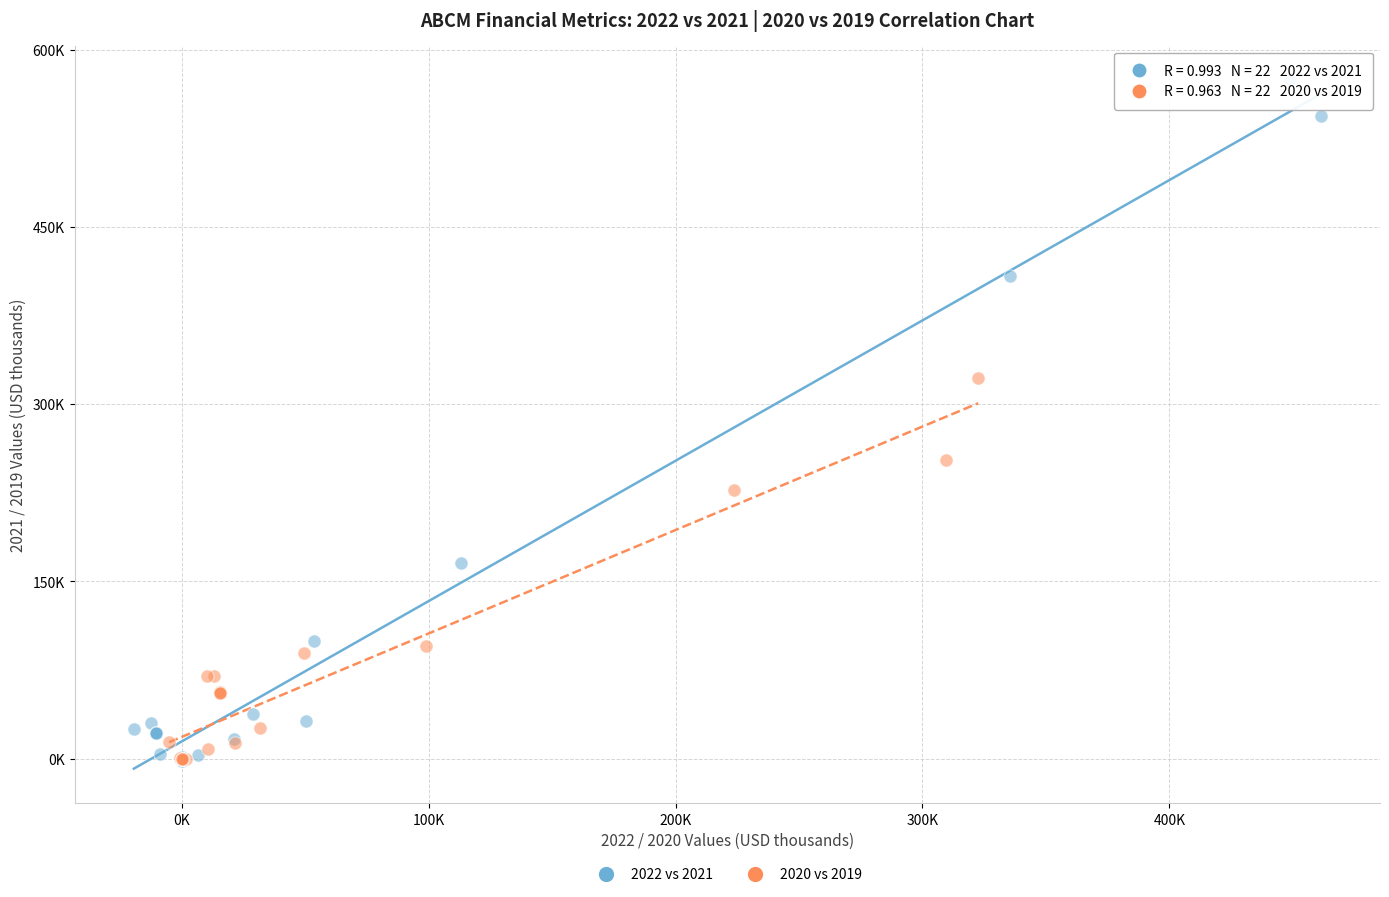

Which series has the widest spread of Y values?

2022 vs 2021